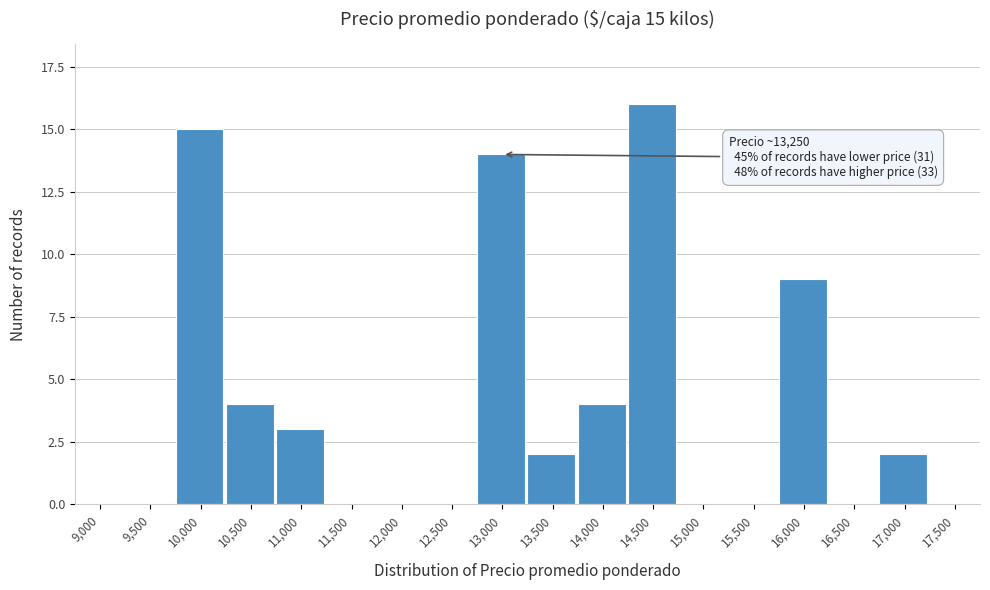

Reading right to left, transcribe all the data shown in this chart.

17,500=0	17,000=2	16,500=0	16,000=9	15,500=0	15,000=0	14,500=16	14,000=4	13,500=2	13,000=14	12,500=0	12,000=0	11,500=0	11,000=3	10,500=4	10,000=15	9,500=0	9,000=0